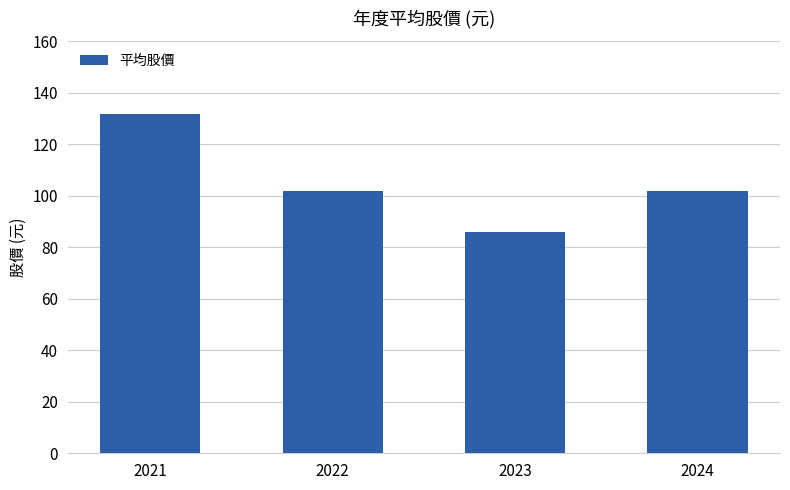

The chart shows a value of 132.0 at 2021. True or false?

True